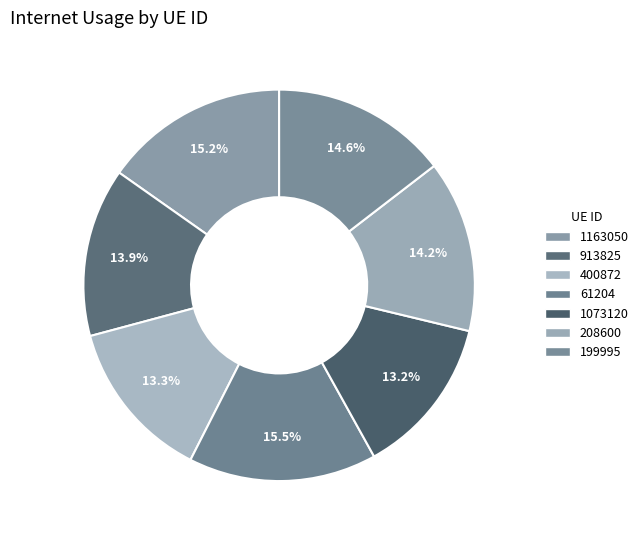

How many segments does this pie chart have?

7